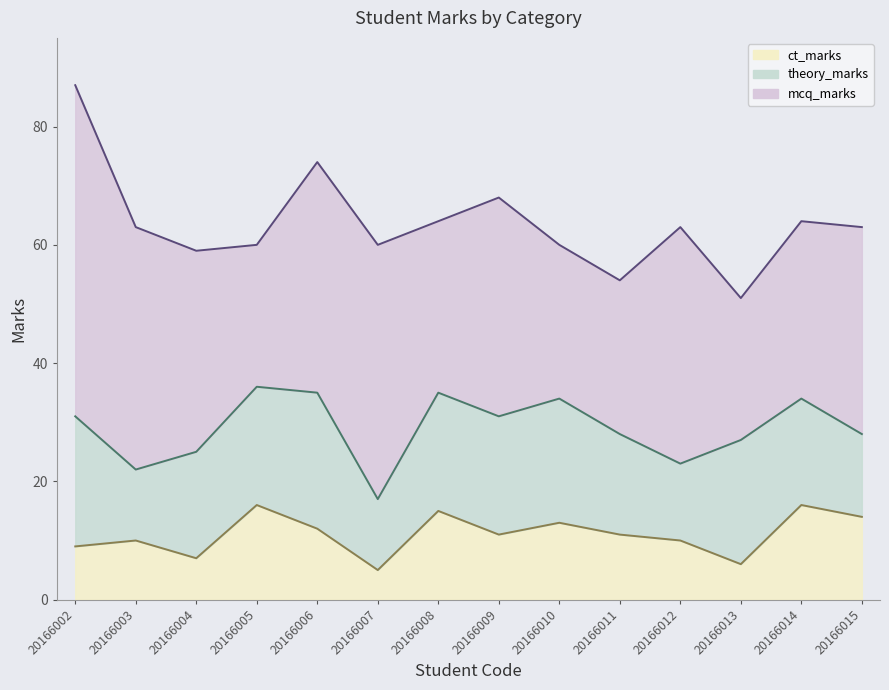

Reading left to right, what are all the values shown in this chart?

ct_marks: 9	10	7	16	12	5	15	11	13	11	10	6	16	14
theory_marks: 22	12	18	20	23	12	20	20	21	17	13	21	18	14
mcq_marks: 56	41	34	24	39	43	29	37	26	26	40	24	30	35